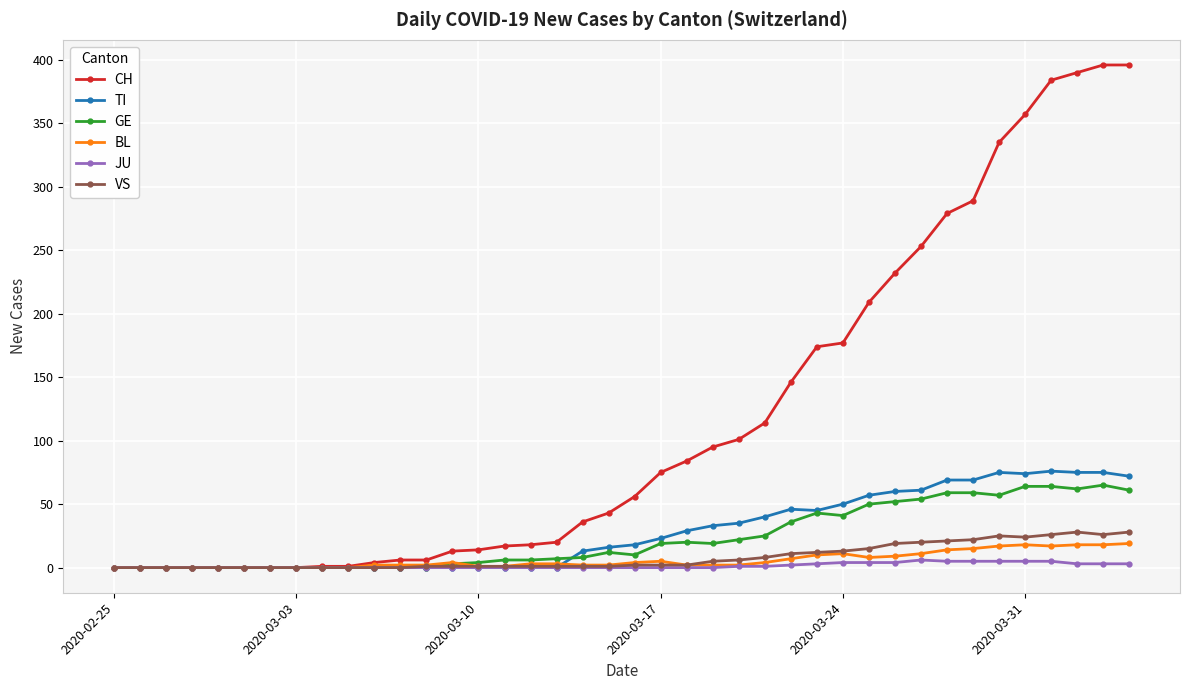

What is the highest value of the VS series?

28